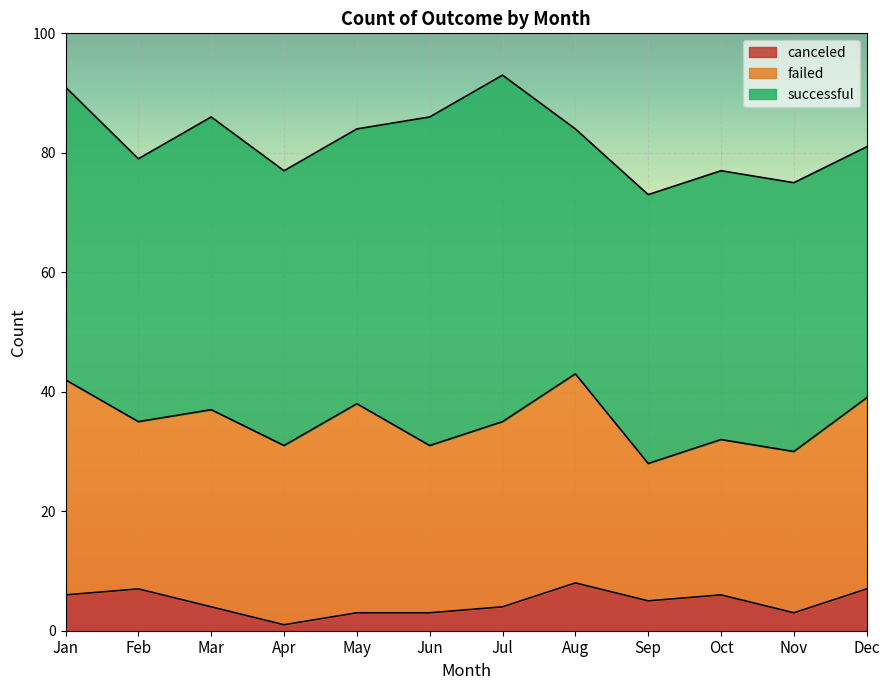

True or false: canceled and failed intersect in this chart.

False